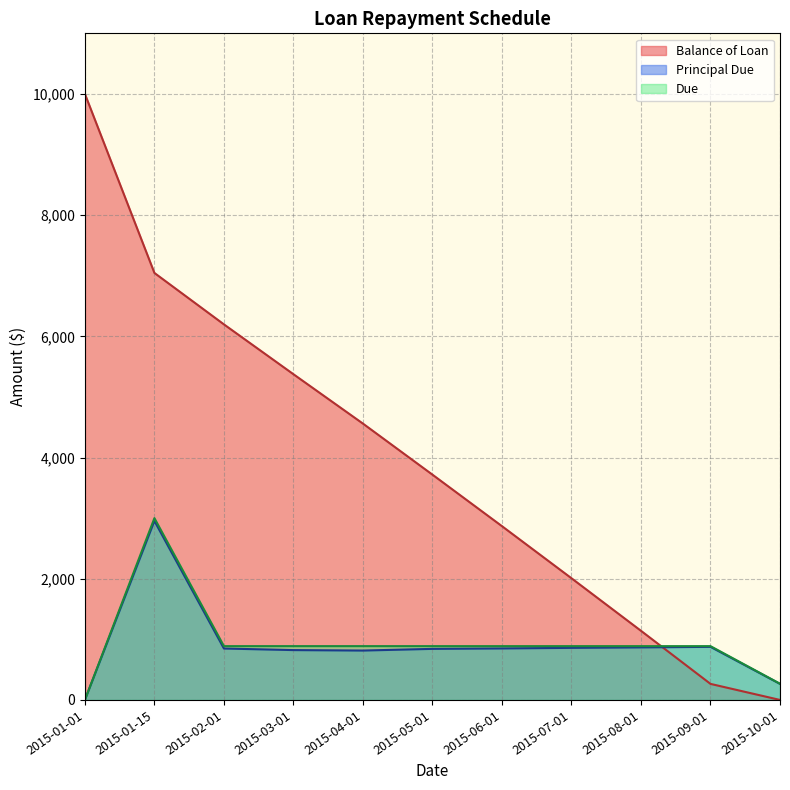

Count the number of data series in this chart.

3